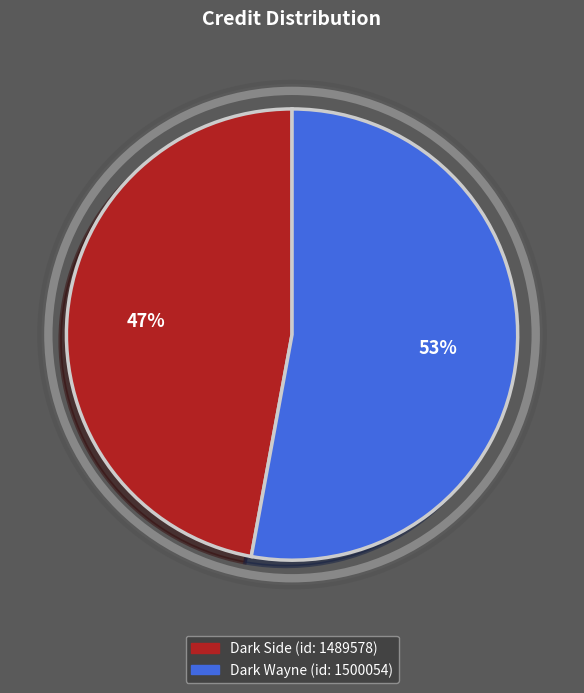

To the nearest percent, what is the average slice percentage?

50%